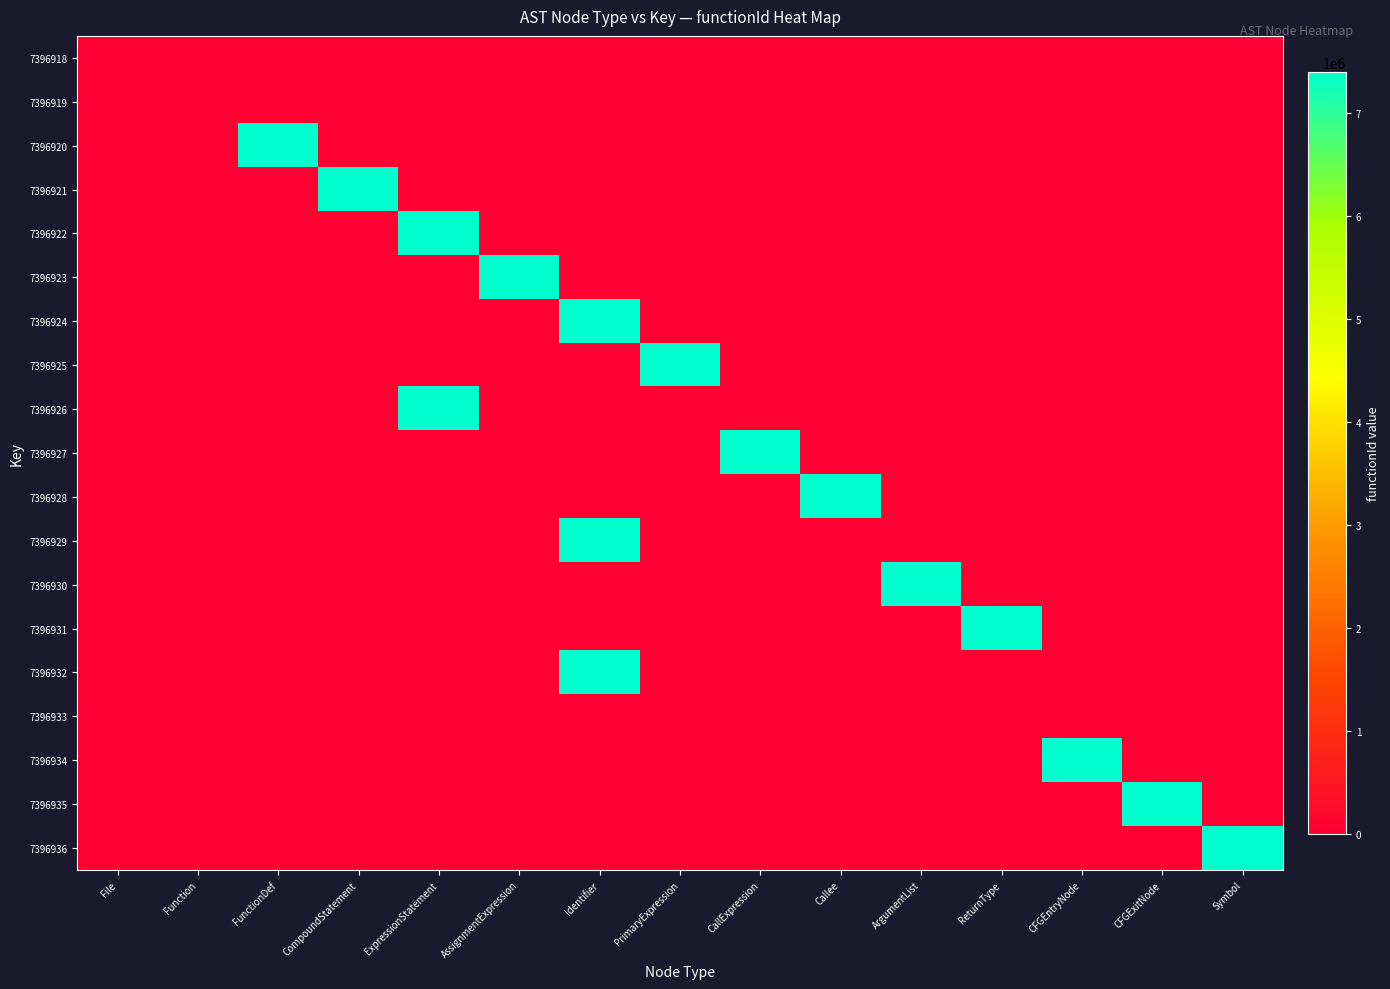

Reading left to right, extract all data points from this chart.

7396918: File=0	Function=0	FunctionDef=0	CompoundStatement=0	ExpressionStatement=0	AssignmentExpression=0	Identifier=0	PrimaryExpression=0	CallExpression=0	Callee=0	ArgumentList=0	ReturnType=0	CFGEntryNode=0	CFGExitNode=0	Symbol=0
7396919: File=0	Function=0	FunctionDef=0	CompoundStatement=0	ExpressionStatement=0	AssignmentExpression=0	Identifier=0	PrimaryExpression=0	CallExpression=0	Callee=0	ArgumentList=0	ReturnType=0	CFGEntryNode=0	CFGExitNode=0	Symbol=0
7396920: File=0	Function=0	FunctionDef=7396919	CompoundStatement=0	ExpressionStatement=0	AssignmentExpression=0	Identifier=0	PrimaryExpression=0	CallExpression=0	Callee=0	ArgumentList=0	ReturnType=0	CFGEntryNode=0	CFGExitNode=0	Symbol=0
7396921: File=0	Function=0	FunctionDef=0	CompoundStatement=7396919	ExpressionStatement=0	AssignmentExpression=0	Identifier=0	PrimaryExpression=0	CallExpression=0	Callee=0	ArgumentList=0	ReturnType=0	CFGEntryNode=0	CFGExitNode=0	Symbol=0
7396922: File=0	Function=0	FunctionDef=0	CompoundStatement=0	ExpressionStatement=7396919	AssignmentExpression=0	Identifier=0	PrimaryExpression=0	CallExpression=0	Callee=0	ArgumentList=0	ReturnType=0	CFGEntryNode=0	CFGExitNode=0	Symbol=0
7396923: File=0	Function=0	FunctionDef=0	CompoundStatement=0	ExpressionStatement=0	AssignmentExpression=7396919	Identifier=0	PrimaryExpression=0	CallExpression=0	Callee=0	ArgumentList=0	ReturnType=0	CFGEntryNode=0	CFGExitNode=0	Symbol=0
7396924: File=0	Function=0	FunctionDef=0	CompoundStatement=0	ExpressionStatement=0	AssignmentExpression=0	Identifier=7396919	PrimaryExpression=0	CallExpression=0	Callee=0	ArgumentList=0	ReturnType=0	CFGEntryNode=0	CFGExitNode=0	Symbol=0
7396925: File=0	Function=0	FunctionDef=0	CompoundStatement=0	ExpressionStatement=0	AssignmentExpression=0	Identifier=0	PrimaryExpression=7396919	CallExpression=0	Callee=0	ArgumentList=0	ReturnType=0	CFGEntryNode=0	CFGExitNode=0	Symbol=0
7396926: File=0	Function=0	FunctionDef=0	CompoundStatement=0	ExpressionStatement=7396919	AssignmentExpression=0	Identifier=0	PrimaryExpression=0	CallExpression=0	Callee=0	ArgumentList=0	ReturnType=0	CFGEntryNode=0	CFGExitNode=0	Symbol=0
7396927: File=0	Function=0	FunctionDef=0	CompoundStatement=0	ExpressionStatement=0	AssignmentExpression=0	Identifier=0	PrimaryExpression=0	CallExpression=7396919	Callee=0	ArgumentList=0	ReturnType=0	CFGEntryNode=0	CFGExitNode=0	Symbol=0
7396928: File=0	Function=0	FunctionDef=0	CompoundStatement=0	ExpressionStatement=0	AssignmentExpression=0	Identifier=0	PrimaryExpression=0	CallExpression=0	Callee=7396919	ArgumentList=0	ReturnType=0	CFGEntryNode=0	CFGExitNode=0	Symbol=0
7396929: File=0	Function=0	FunctionDef=0	CompoundStatement=0	ExpressionStatement=0	AssignmentExpression=0	Identifier=7396919	PrimaryExpression=0	CallExpression=0	Callee=0	ArgumentList=0	ReturnType=0	CFGEntryNode=0	CFGExitNode=0	Symbol=0
7396930: File=0	Function=0	FunctionDef=0	CompoundStatement=0	ExpressionStatement=0	AssignmentExpression=0	Identifier=0	PrimaryExpression=0	CallExpression=0	Callee=0	ArgumentList=7396919	ReturnType=0	CFGEntryNode=0	CFGExitNode=0	Symbol=0
7396931: File=0	Function=0	FunctionDef=0	CompoundStatement=0	ExpressionStatement=0	AssignmentExpression=0	Identifier=0	PrimaryExpression=0	CallExpression=0	Callee=0	ArgumentList=0	ReturnType=7396919	CFGEntryNode=0	CFGExitNode=0	Symbol=0
7396932: File=0	Function=0	FunctionDef=0	CompoundStatement=0	ExpressionStatement=0	AssignmentExpression=0	Identifier=7396919	PrimaryExpression=0	CallExpression=0	Callee=0	ArgumentList=0	ReturnType=0	CFGEntryNode=0	CFGExitNode=0	Symbol=0
7396933: File=0	Function=0	FunctionDef=0	CompoundStatement=0	ExpressionStatement=0	AssignmentExpression=0	Identifier=0	PrimaryExpression=0	CallExpression=0	Callee=0	ArgumentList=0	ReturnType=0	CFGEntryNode=0	CFGExitNode=0	Symbol=0
7396934: File=0	Function=0	FunctionDef=0	CompoundStatement=0	ExpressionStatement=0	AssignmentExpression=0	Identifier=0	PrimaryExpression=0	CallExpression=0	Callee=0	ArgumentList=0	ReturnType=0	CFGEntryNode=7396919	CFGExitNode=0	Symbol=0
7396935: File=0	Function=0	FunctionDef=0	CompoundStatement=0	ExpressionStatement=0	AssignmentExpression=0	Identifier=0	PrimaryExpression=0	CallExpression=0	Callee=0	ArgumentList=0	ReturnType=0	CFGEntryNode=0	CFGExitNode=7396919	Symbol=0
7396936: File=0	Function=0	FunctionDef=0	CompoundStatement=0	ExpressionStatement=0	AssignmentExpression=0	Identifier=0	PrimaryExpression=0	CallExpression=0	Callee=0	ArgumentList=0	ReturnType=0	CFGEntryNode=0	CFGExitNode=0	Symbol=7396919